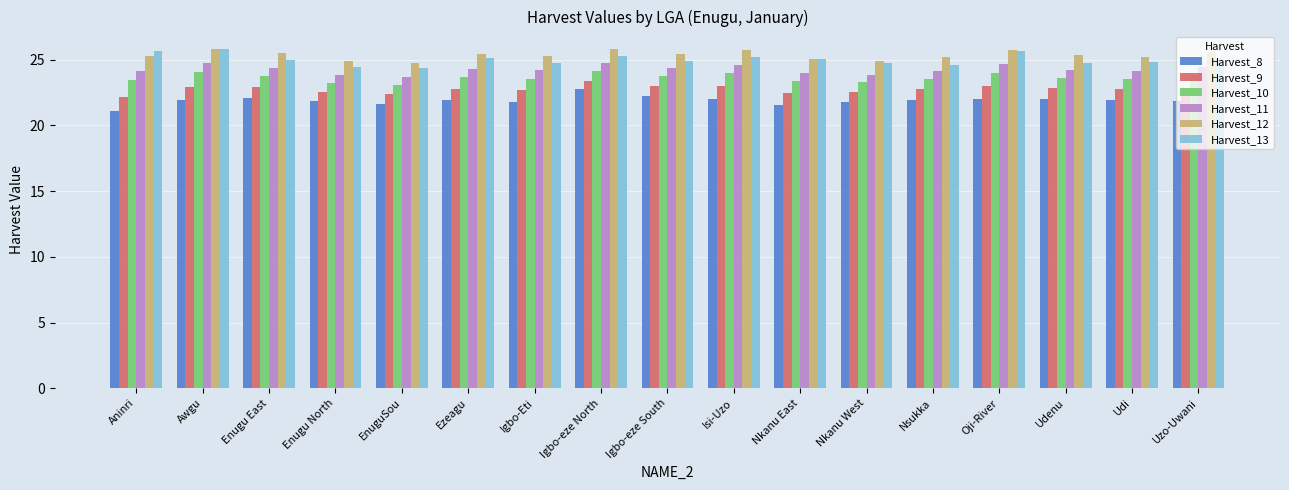

What is the total value across all series at Uzo-Uwani?

143.6